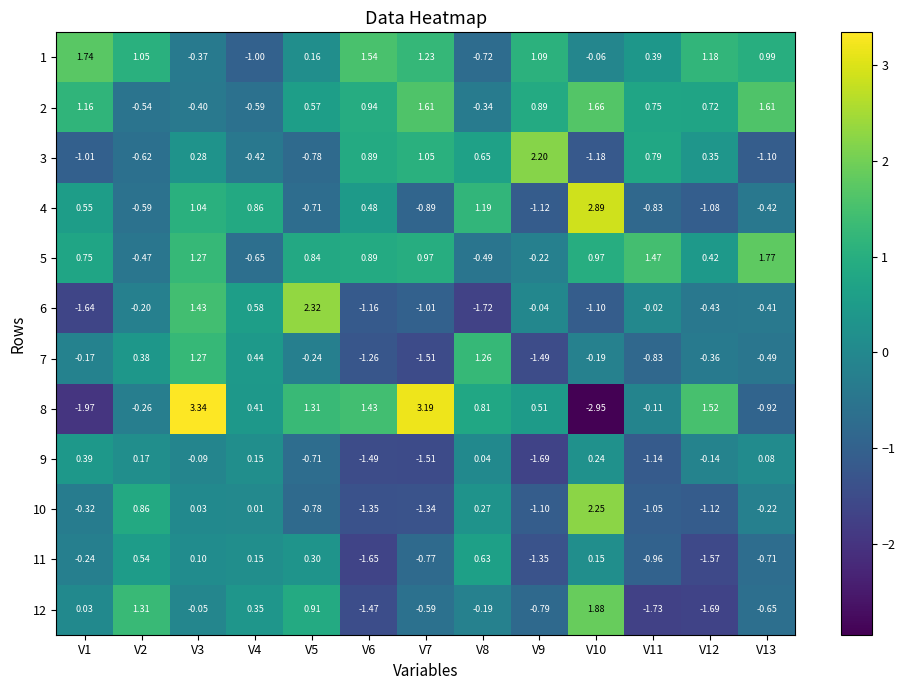

Is the value of 8 at V11 greater than the value of 1 at V7?

No